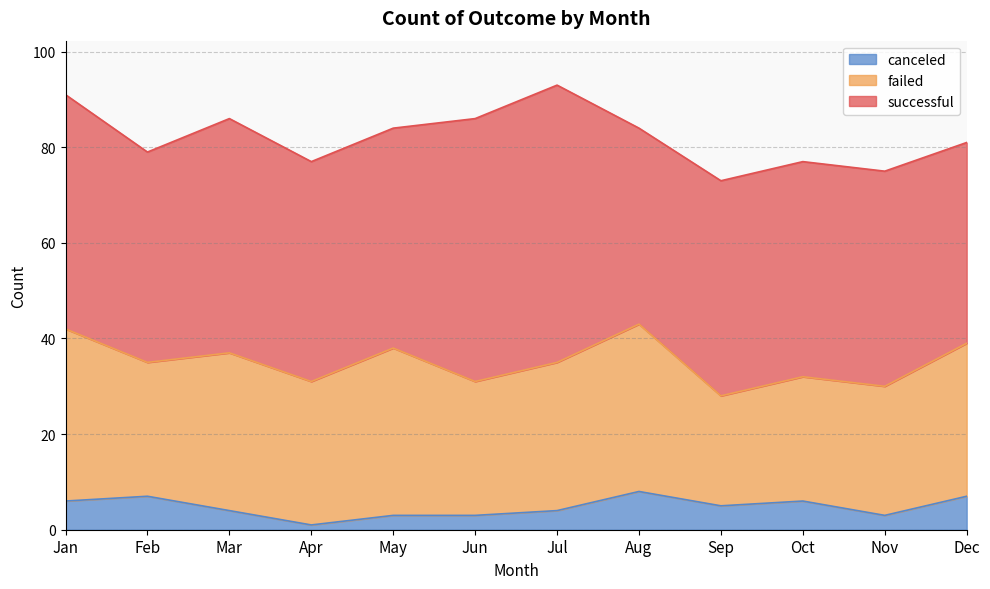

True or false: successful and canceled intersect in this chart.

False